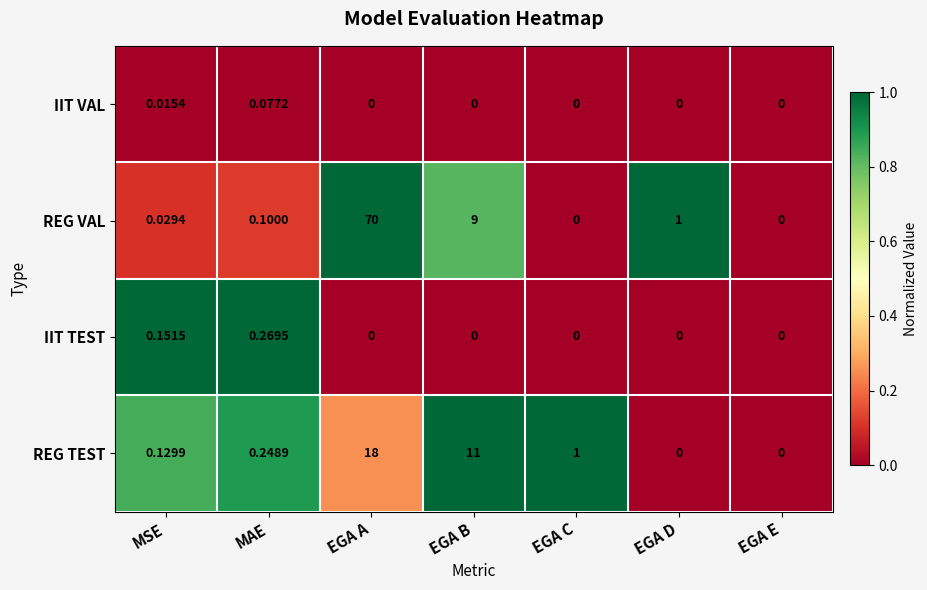

Rank the series at MSE from highest to lowest value.

IIT TEST, REG TEST, REG VAL, IIT VAL